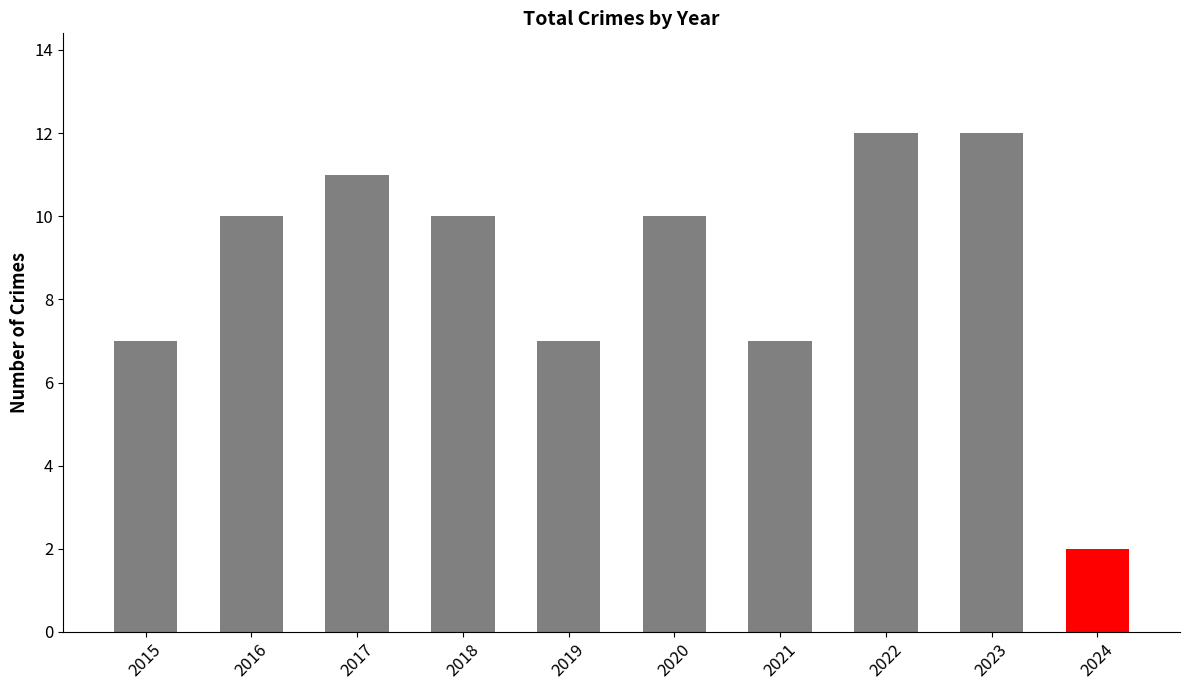

The chart shows a value of 3 at 2016. True or false?

False